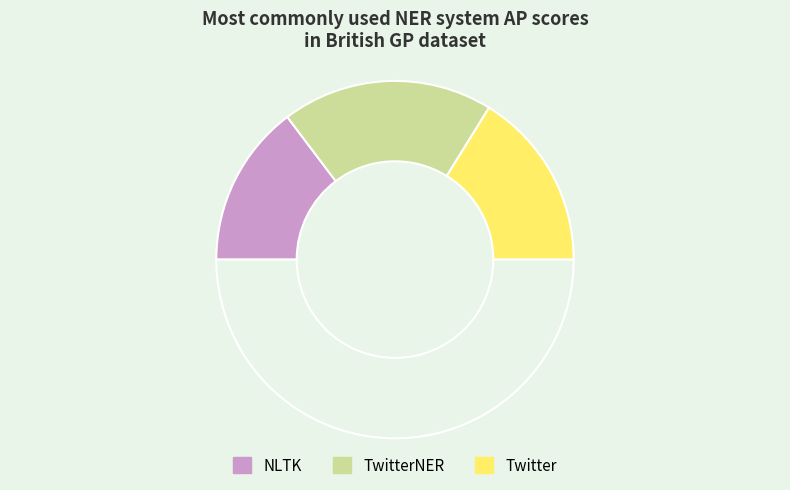

Does any single category account for the majority?

No